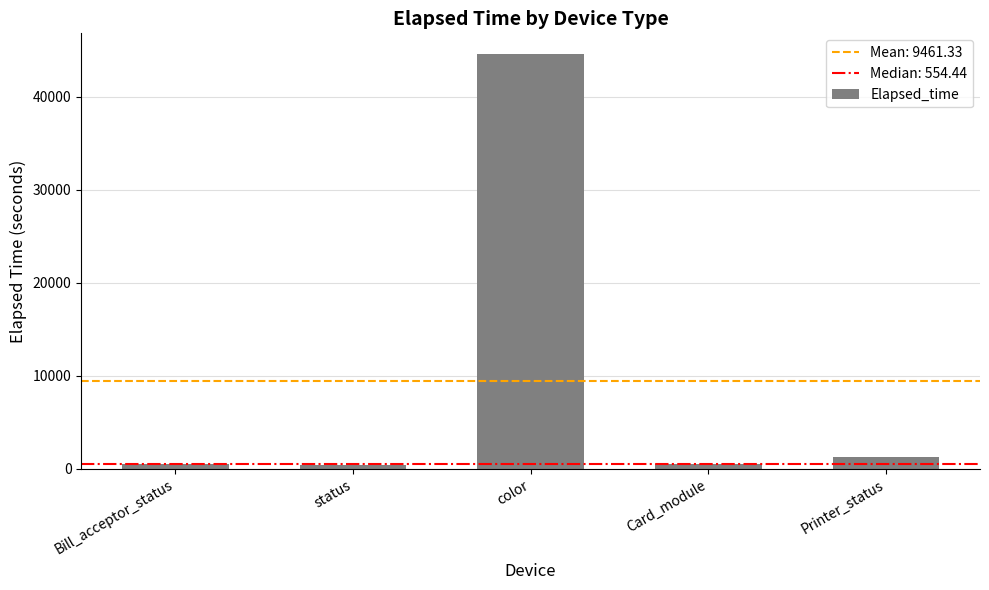

What is the average value?

9461.3